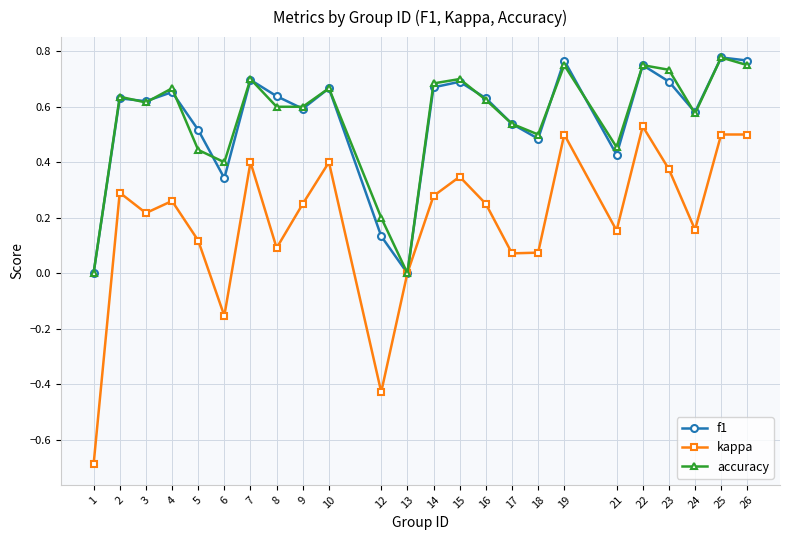

Rank the series at 19 from lowest to highest value.

kappa, accuracy, f1